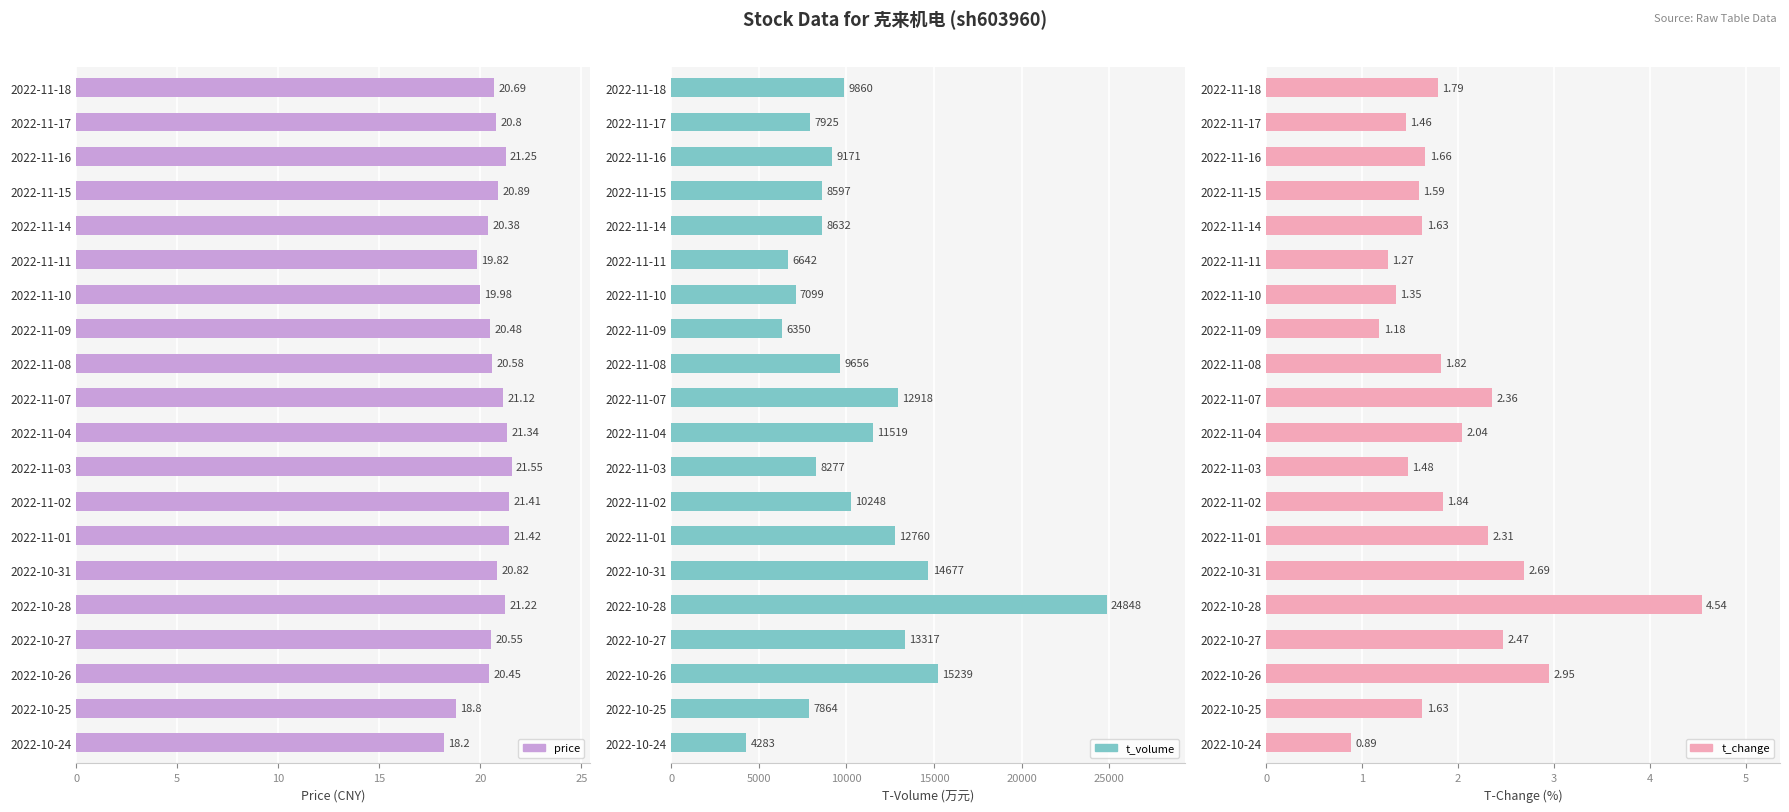

What are all the series names shown in the legend?

price, t_volume, t_change